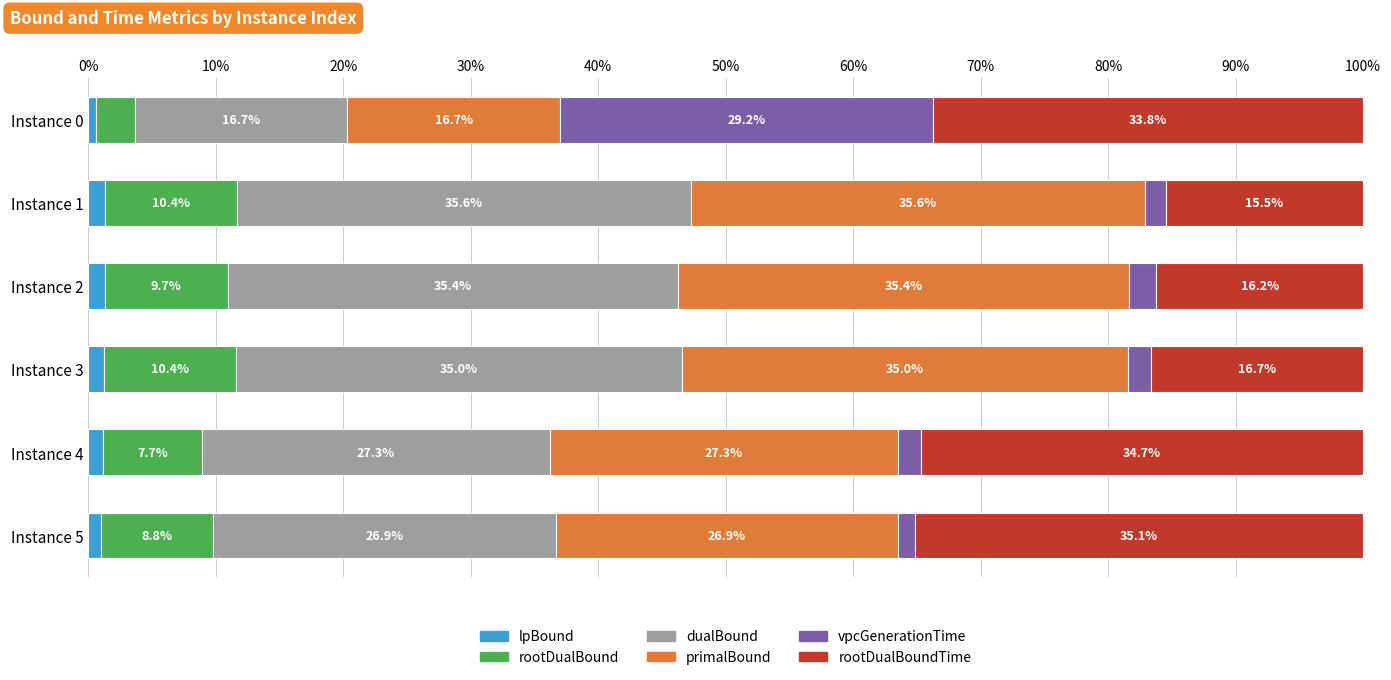

At which label does lpBound reach its minimum?

Instance 0